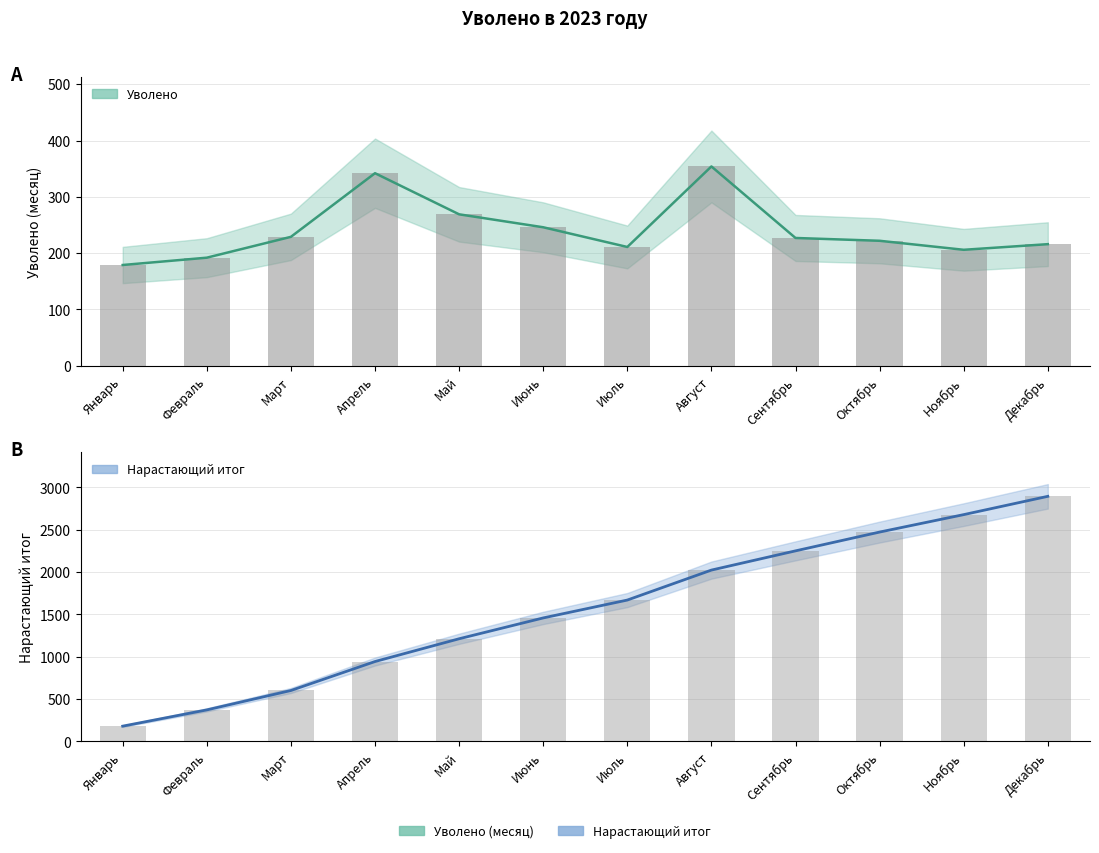

What is the value of the Уволено с нарастающим итогом bar at the 5th from the left?

1211